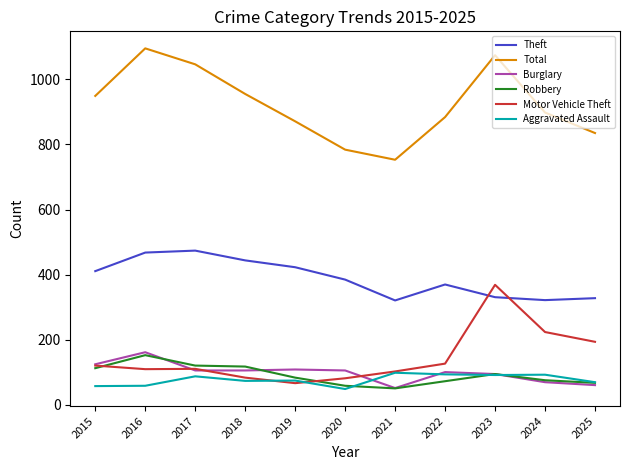

In Robbery, how many points are lower than both neighbors (excluding endpoints)?

1